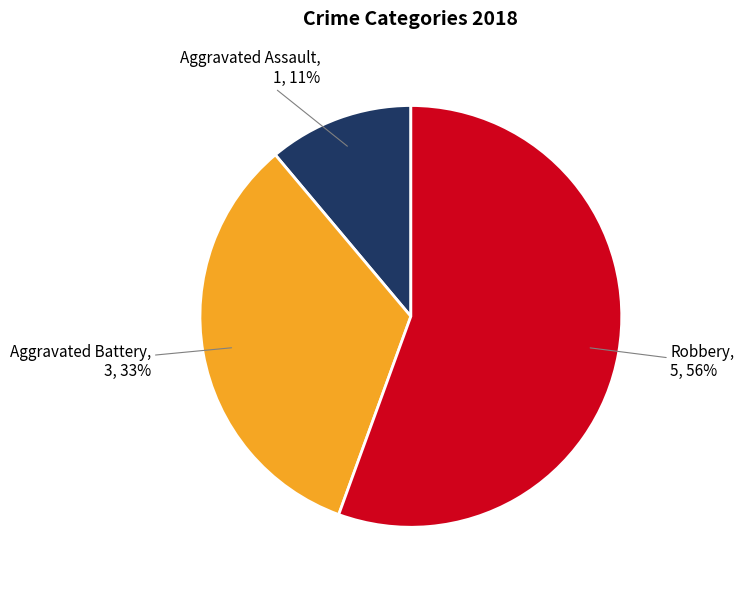

To the nearest percent, what is the average slice percentage?

33%